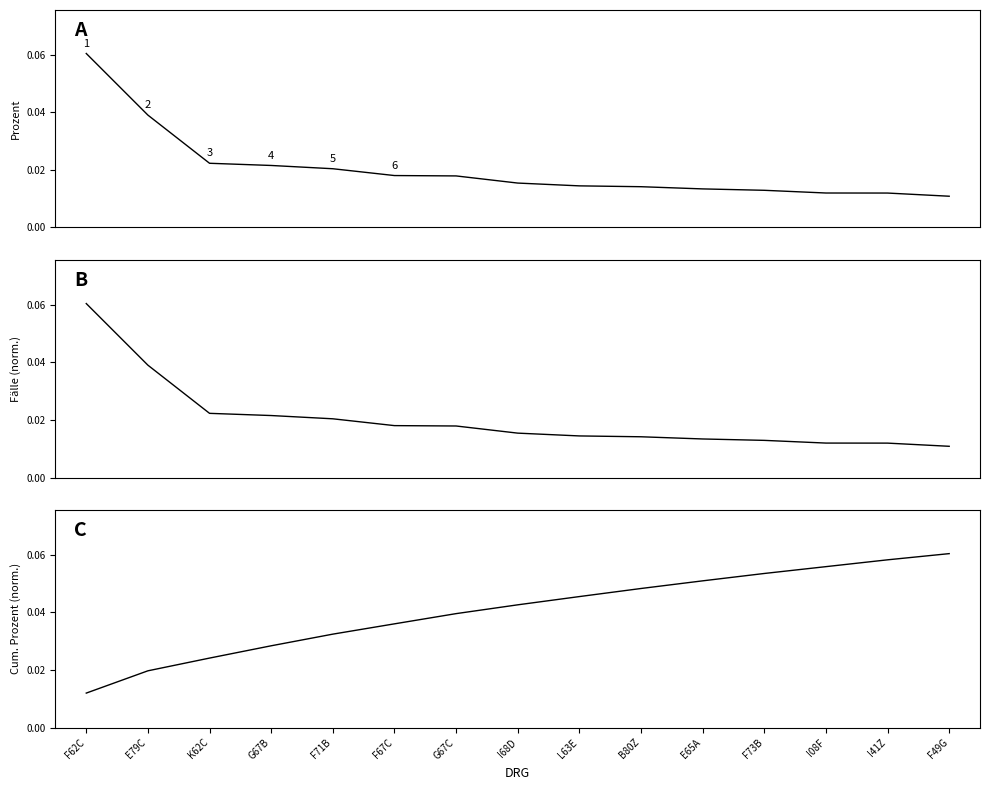

What is the sum of the Fälle (normalized) values at I08F and E79C?

0.1